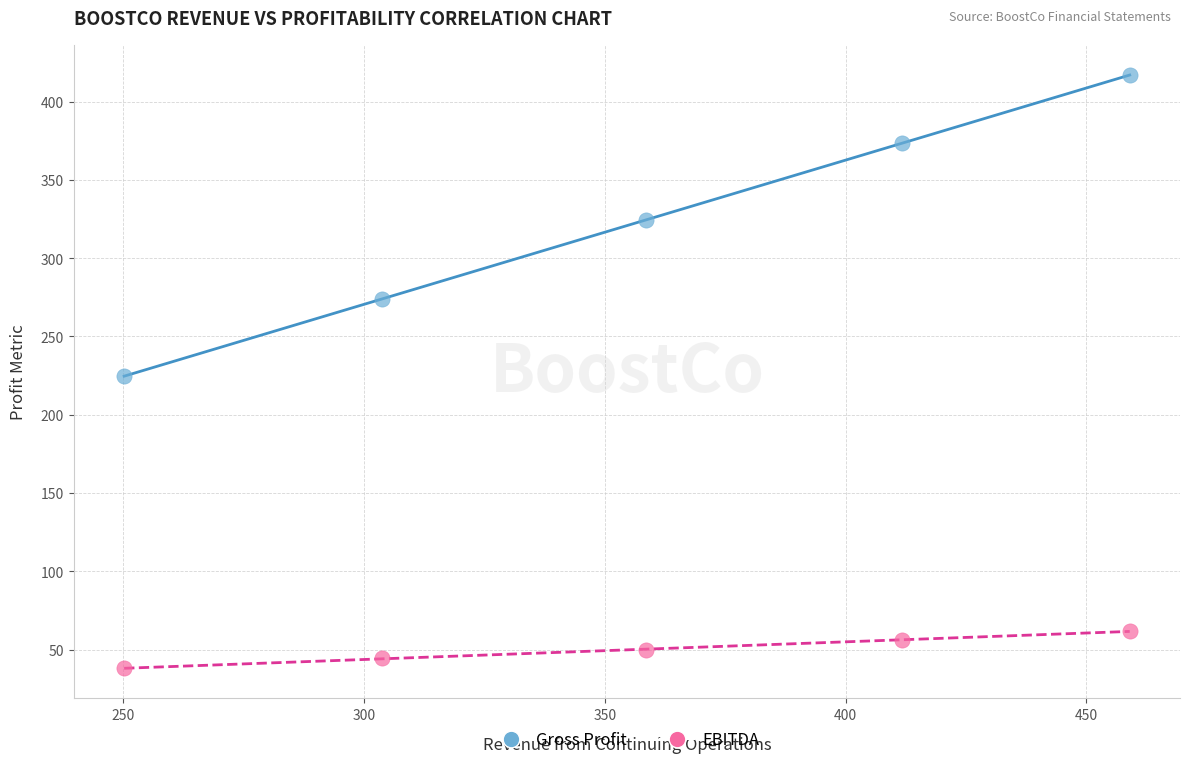

Across all data points, what is the range of X values (max minus min)?

208.9